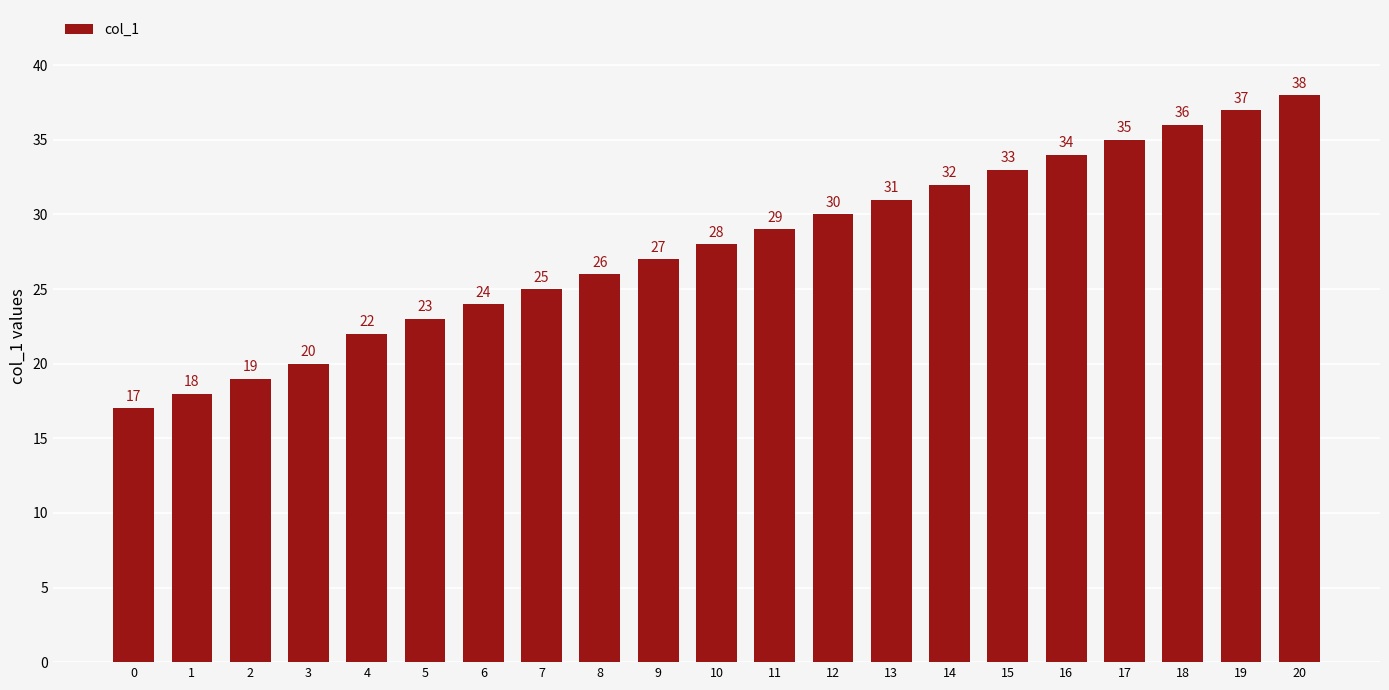

Rank the categories by value from highest to lowest.

20, 19, 18, 17, 16, 15, 14, 13, 12, 11, 10, 9, 8, 7, 6, 5, 4, 3, 2, 1, 0